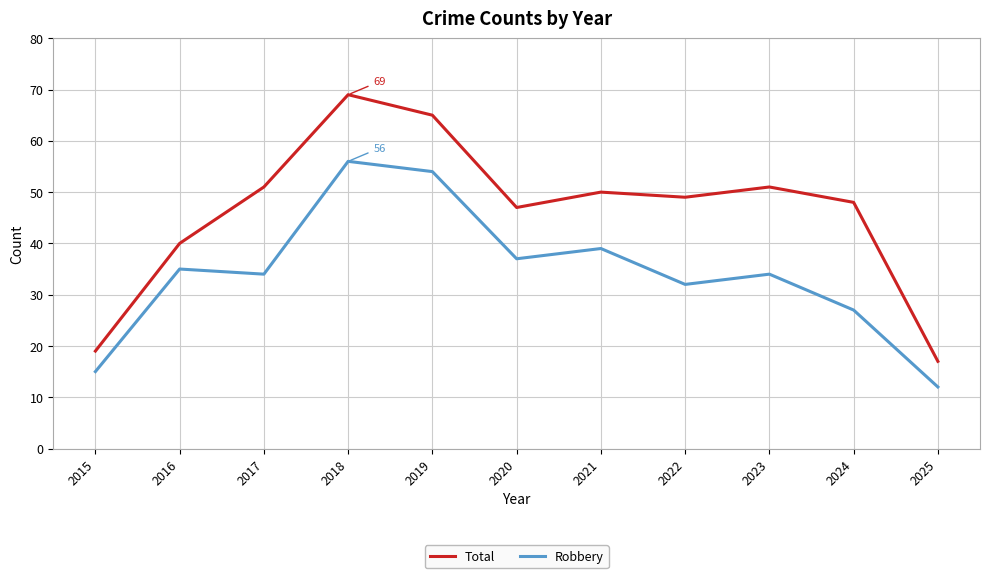

What is the total value across all series at 2025?

29